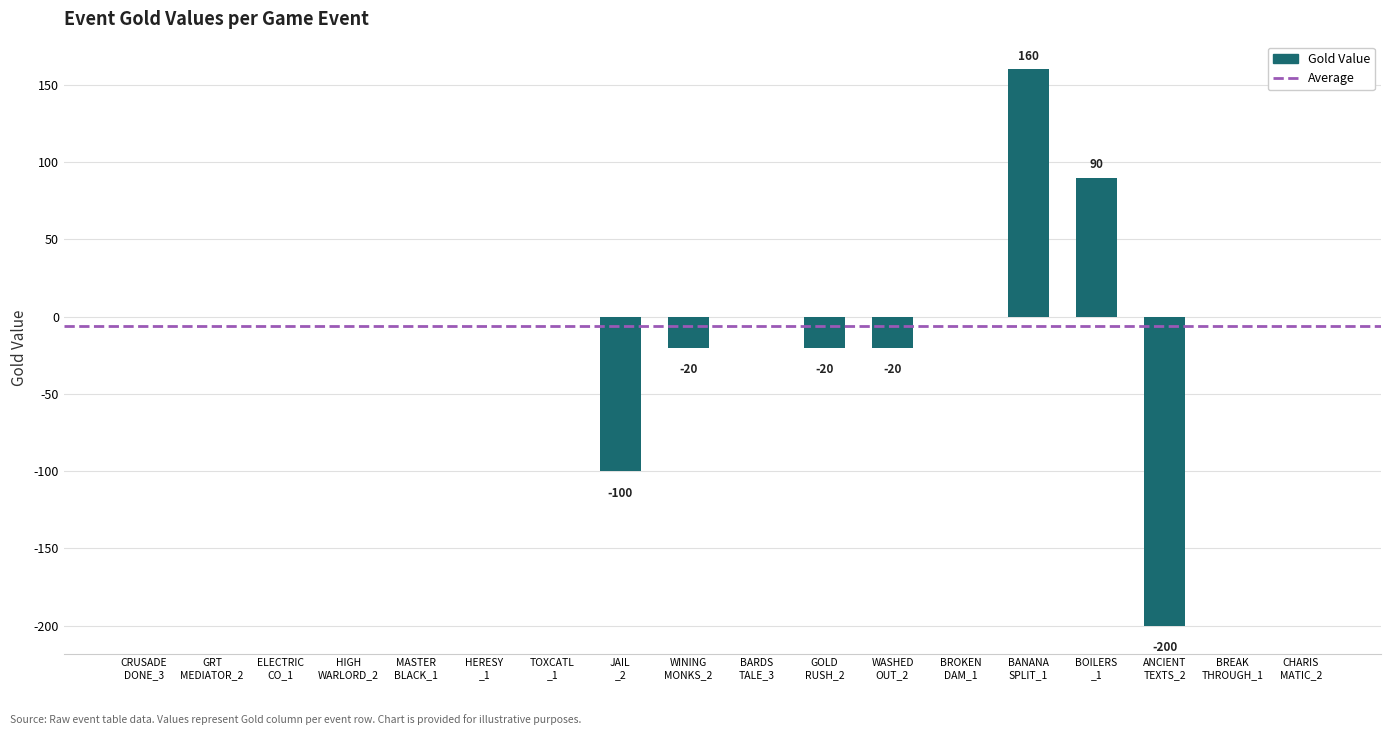

How many distinct data groups are displayed?

1